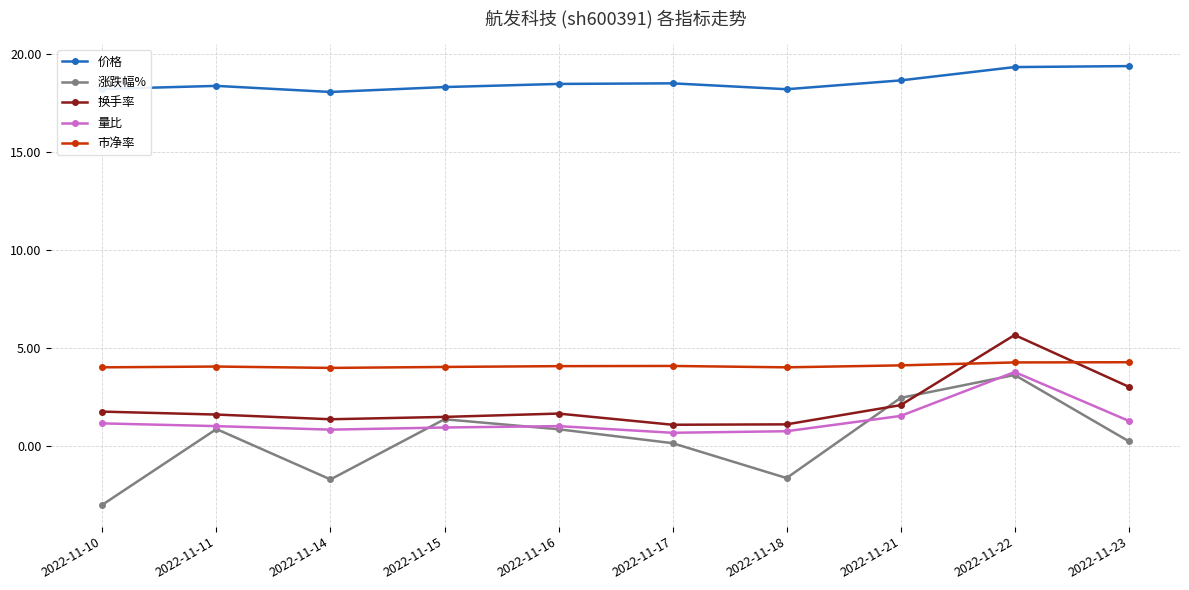

Between 2022-11-11 and 2022-11-22, which series saw the biggest shift?

换手率